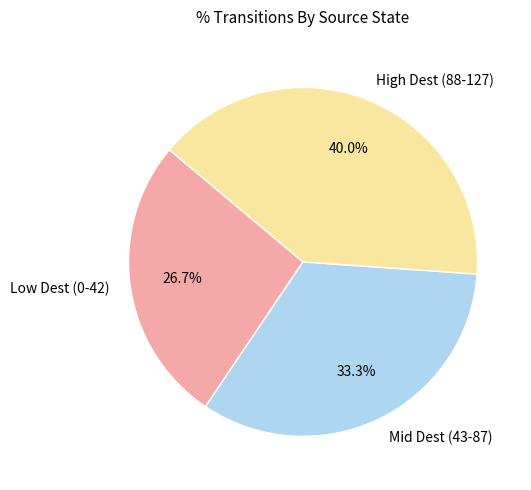

Rank the categories by value from highest to lowest.

High Dest (88-127), Mid Dest (43-87), Low Dest (0-42)